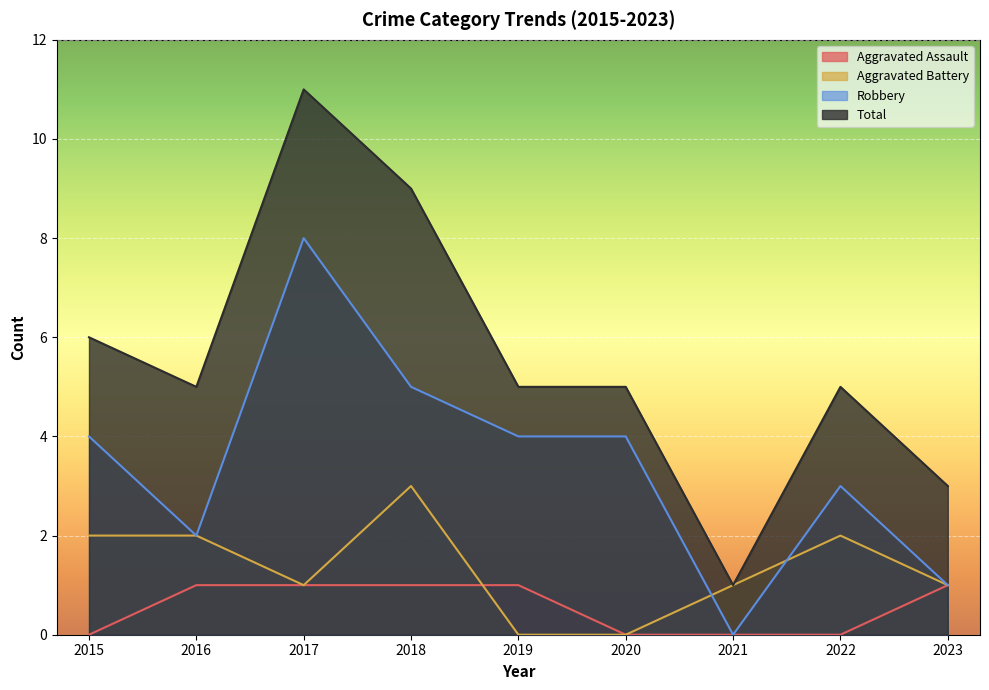

What is the sum of all Total values?

50